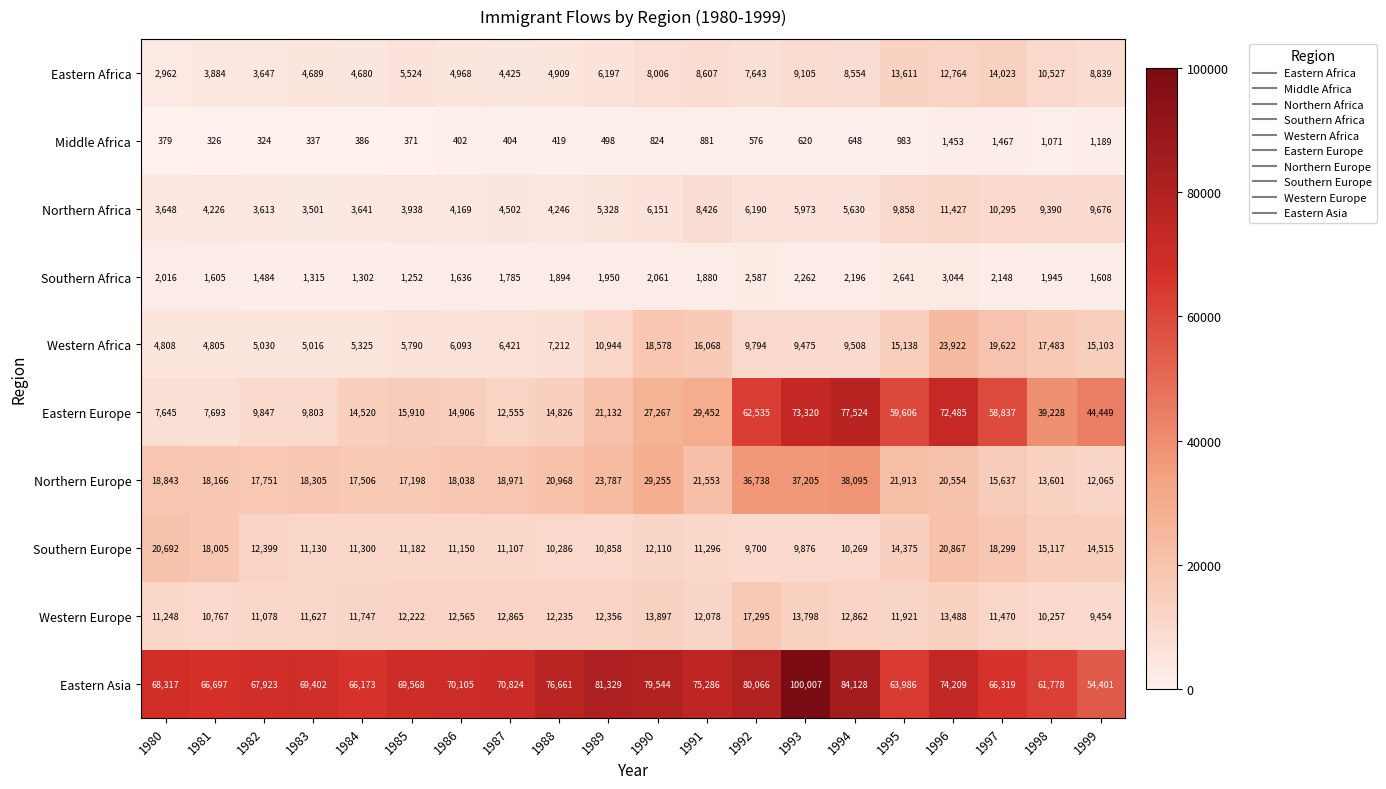

Where is Northern Africa nearest to the value 7464?

1991